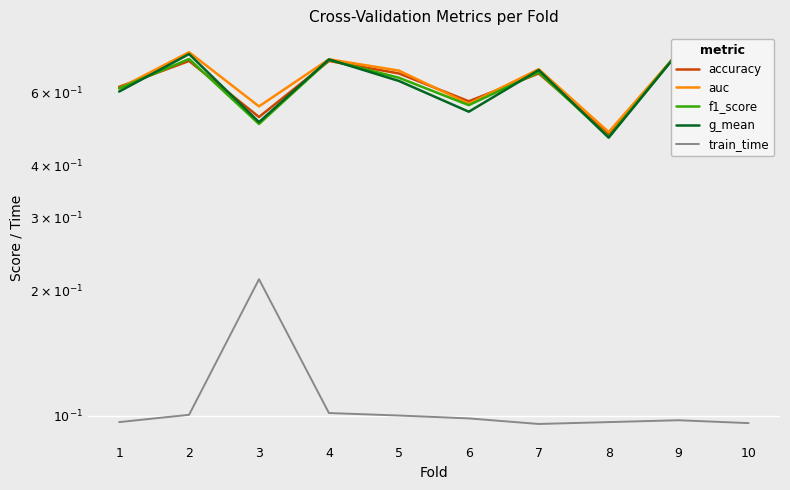

Reading right to left, what are all the values shown in this chart?

accuracy: 10=0.5	9=0.8	8=0.5	7=0.7	6=0.6	5=0.7	4=0.7	3=0.5	2=0.7	1=0.6
auc: 10=0.5	9=0.8	8=0.5	7=0.7	6=0.6	5=0.7	4=0.7	3=0.6	2=0.8	1=0.6
f1_score: 10=0.5	9=0.8	8=0.5	7=0.7	6=0.6	5=0.7	4=0.7	3=0.5	2=0.7	1=0.6
g_mean: 10=0.5	9=0.8	8=0.5	7=0.7	6=0.5	5=0.6	4=0.7	3=0.5	2=0.7	1=0.6
train_time: 10=0.1	9=0.1	8=0.1	7=0.1	6=0.1	5=0.1	4=0.1	3=0.2	2=0.1	1=0.1